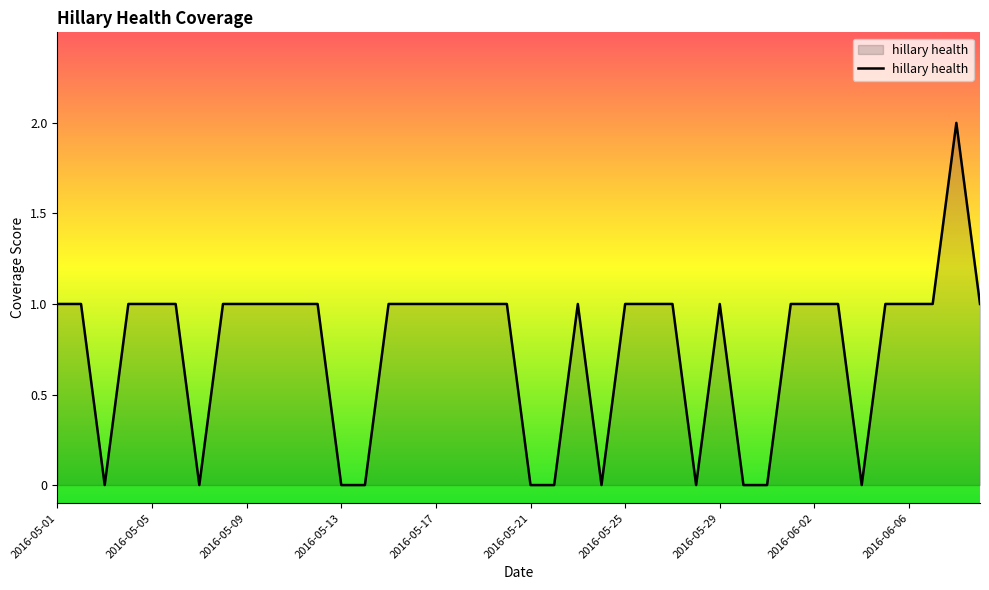

What is the difference between the maximum and second lowest values?

2